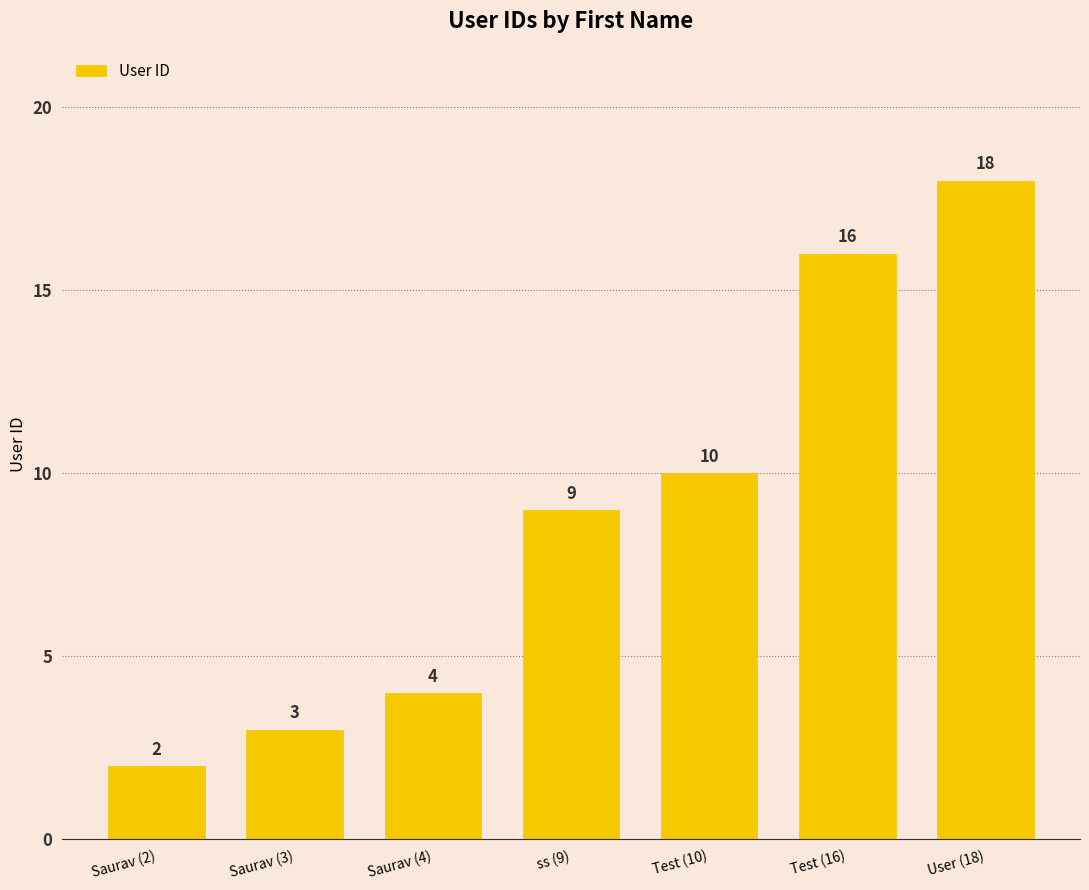

Rank the categories by value from lowest to highest.

Saurav (2), Saurav (3), Saurav (4), ss (9), Test (10), Test (16), User (18)